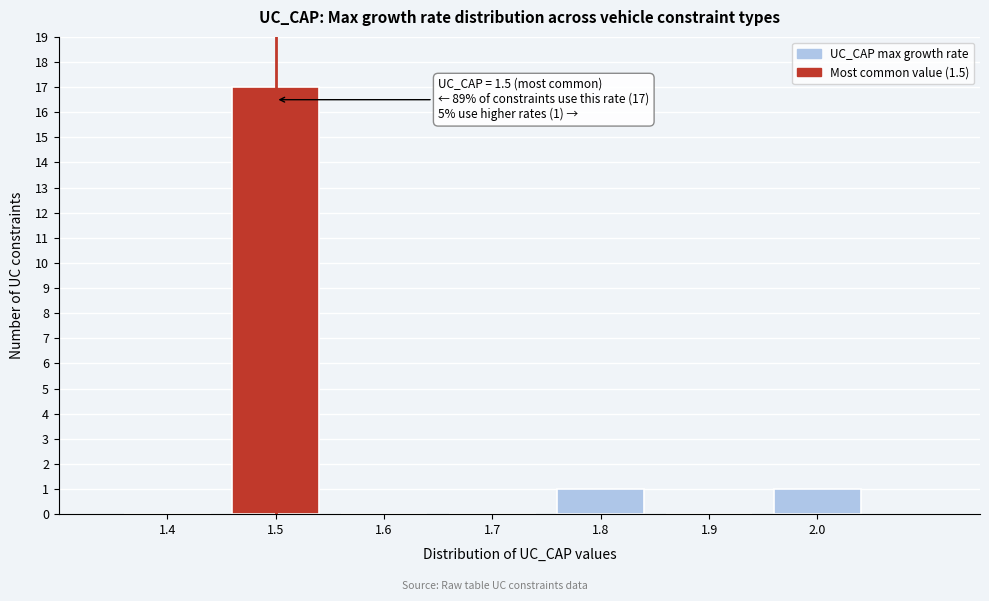

Reading left to right, transcribe all the data shown in this chart.

1.4=0	1.5=17	1.6=0	1.7=0	1.8=1	1.9=0	2.0=1